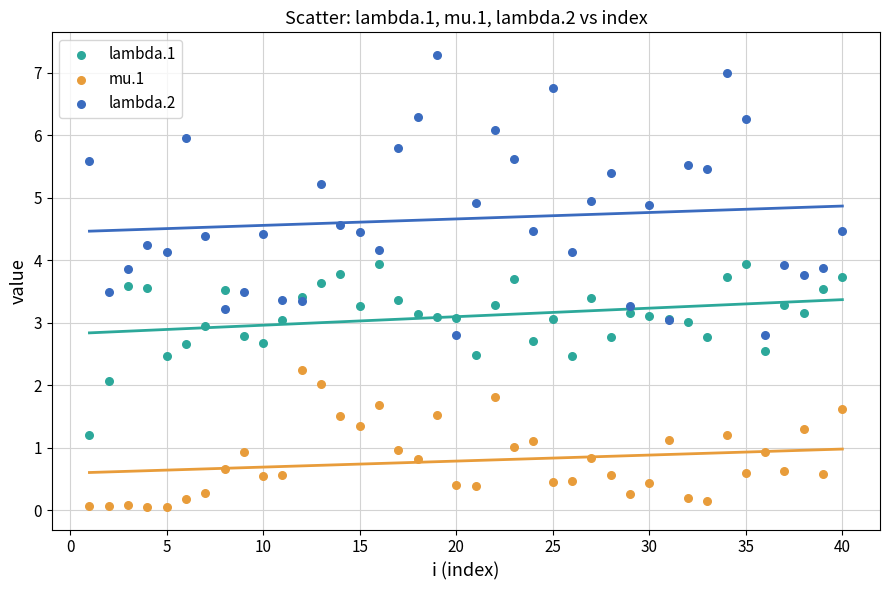

Which series has the largest Y range (max minus min)?

lambda.2